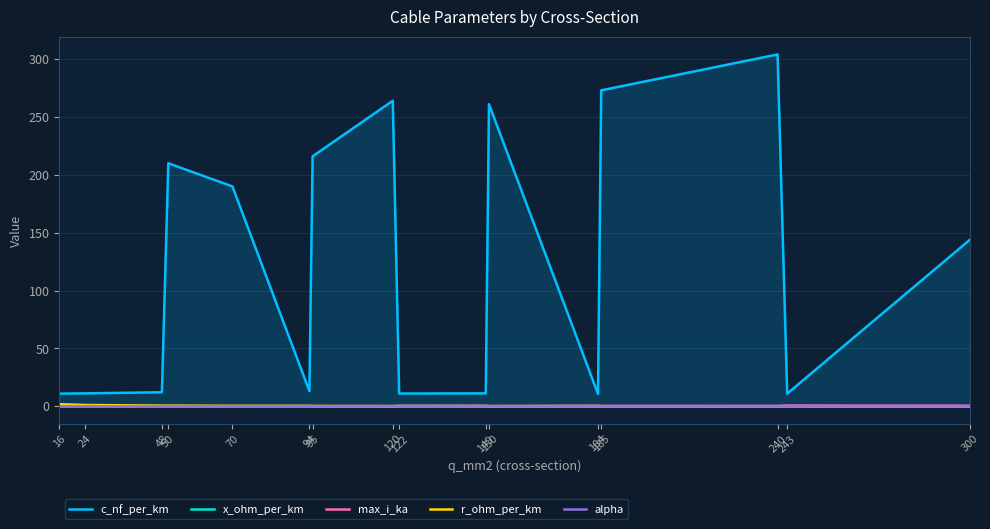

At how many categories does at least one series exceed 67?

8